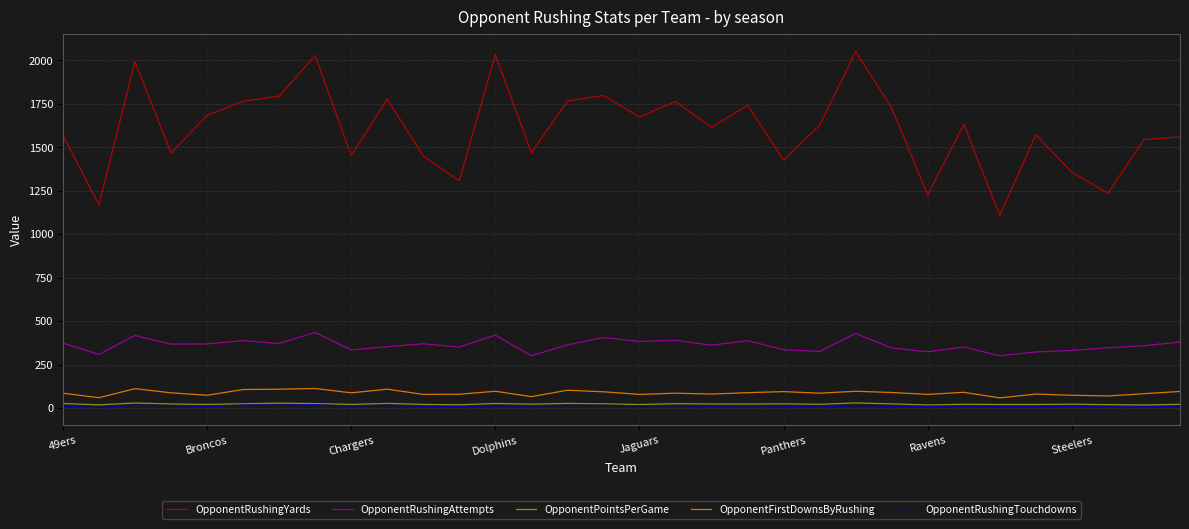

Which series has the widest spread of values?

OpponentRushingYards